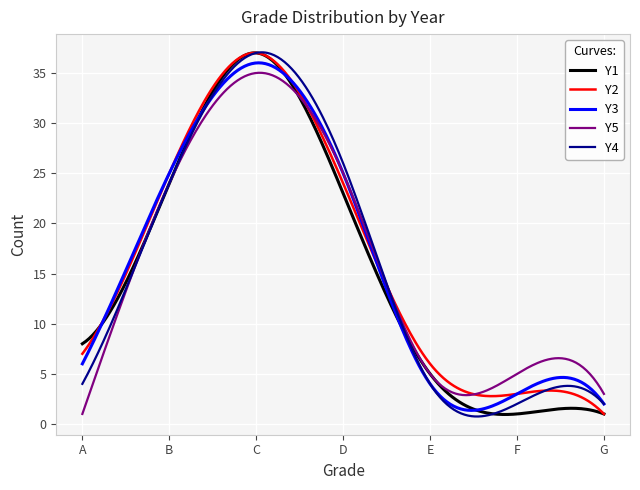

What is the minimum value for Y5?

1.0